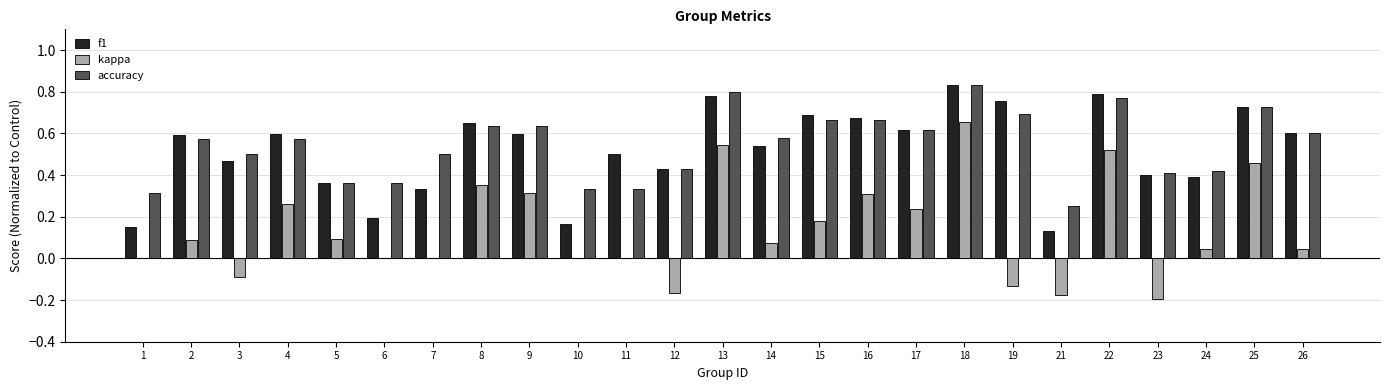

The kappa series shows 1.1 at 18. True or false?

False